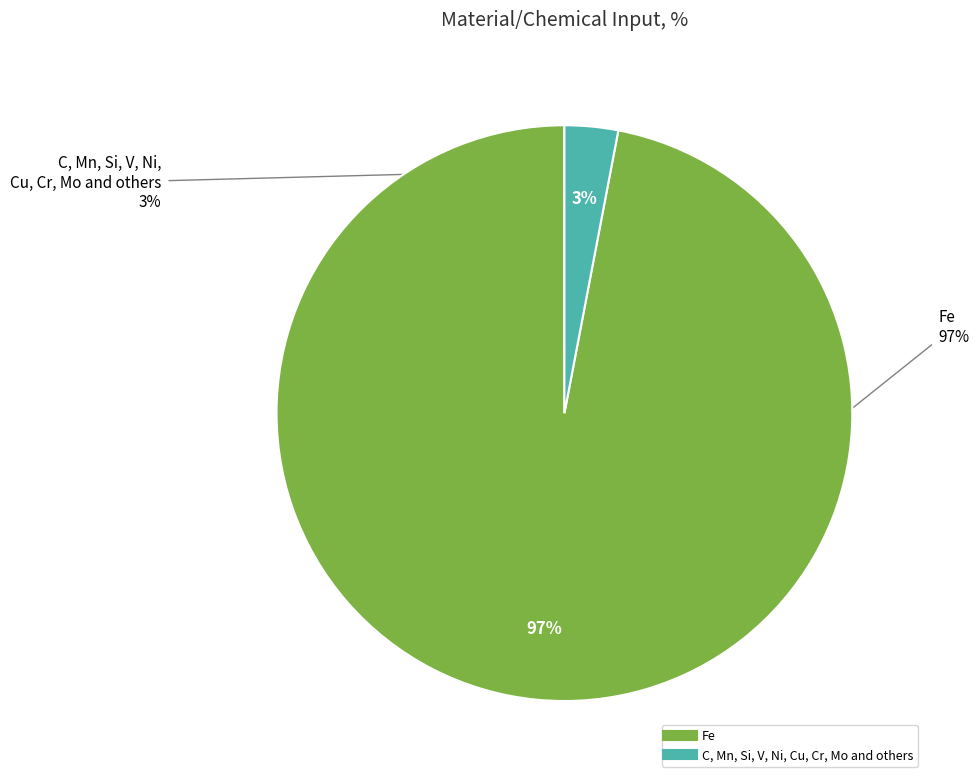

Which has a higher value, C, Mn, Si, V, Ni, Cu, Cr, Mo and others or Fe?

Fe